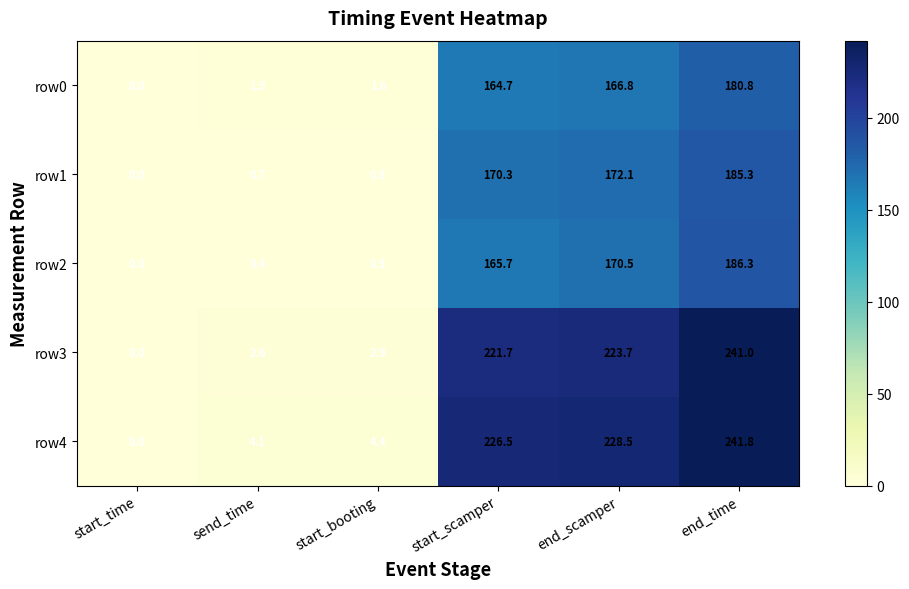

Between start_scamper and end_scamper, which series saw the biggest shift?

row2